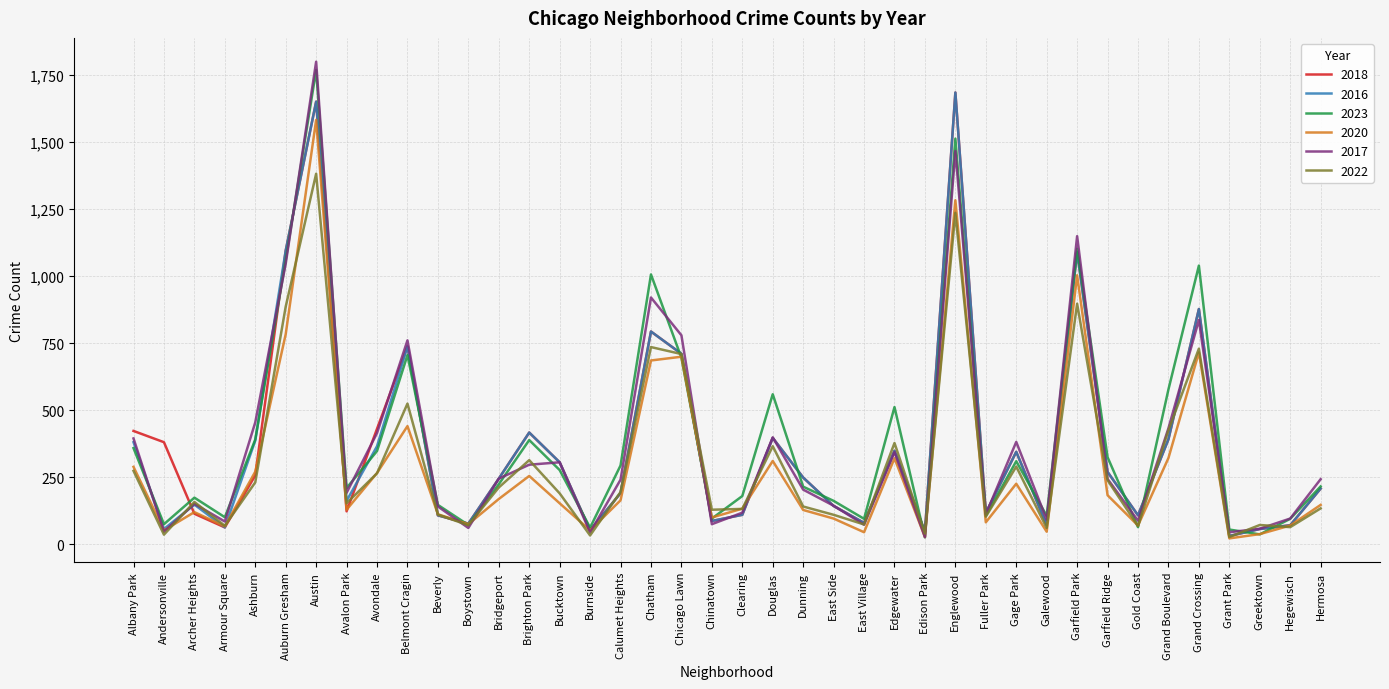

What is the sum of the 2017 values at East Village and Edgewater?

415